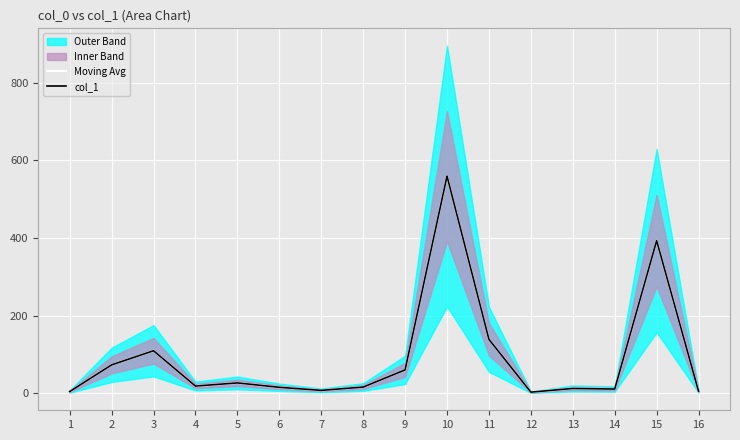

The value of col_1 at 4 is 19.0. True or false?

True